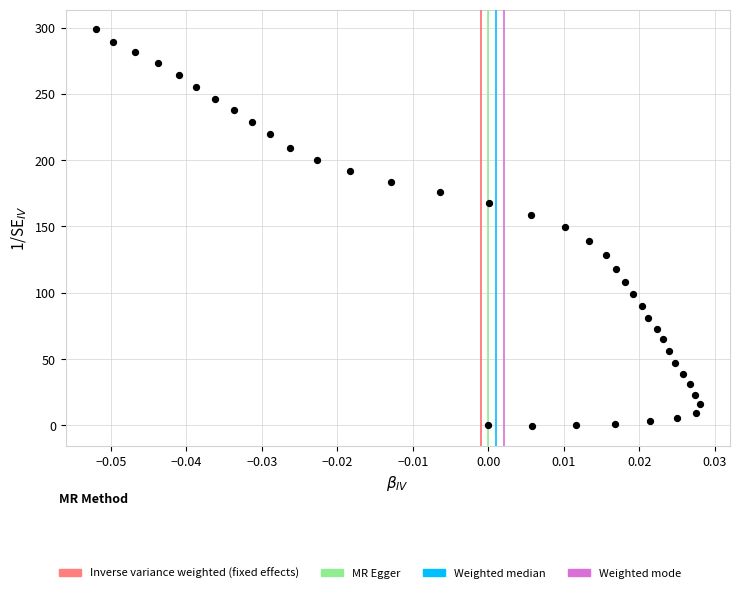

What is the range of Y values (max minus min)?

299.0